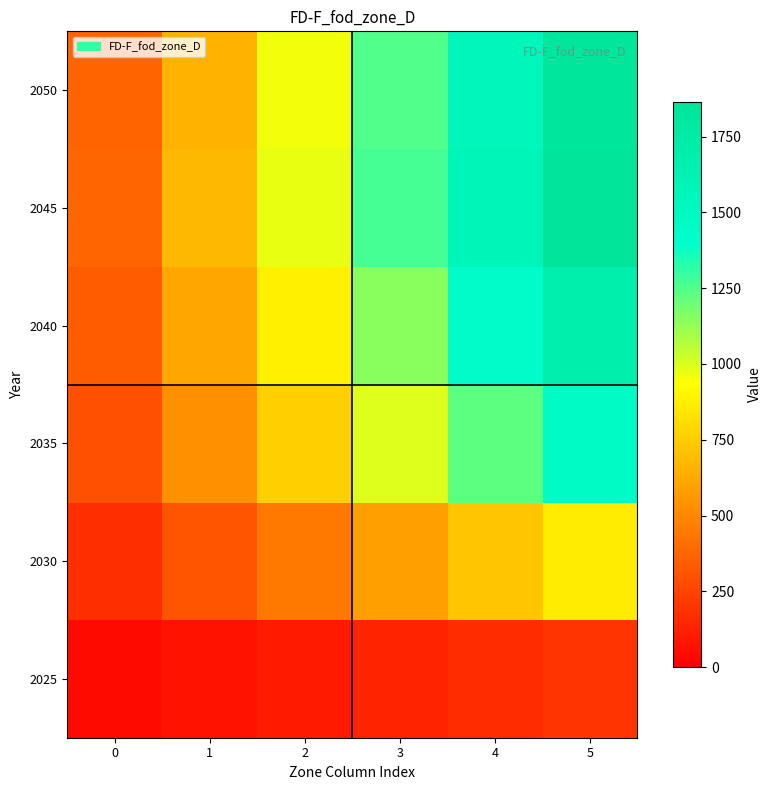

What is the spread (max minus min) of values at 5?

1670.1